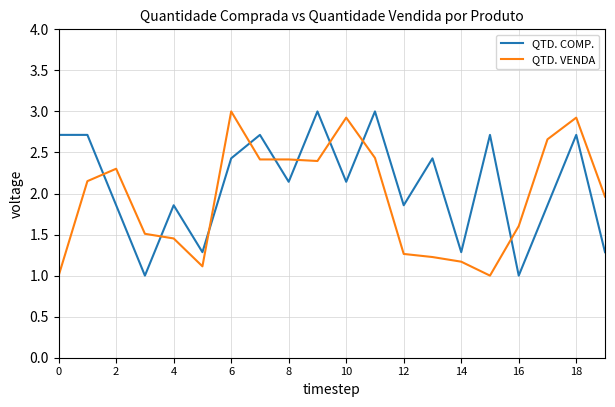

True or false: QTD. COMP. has more than 2 interior local peaks.

True